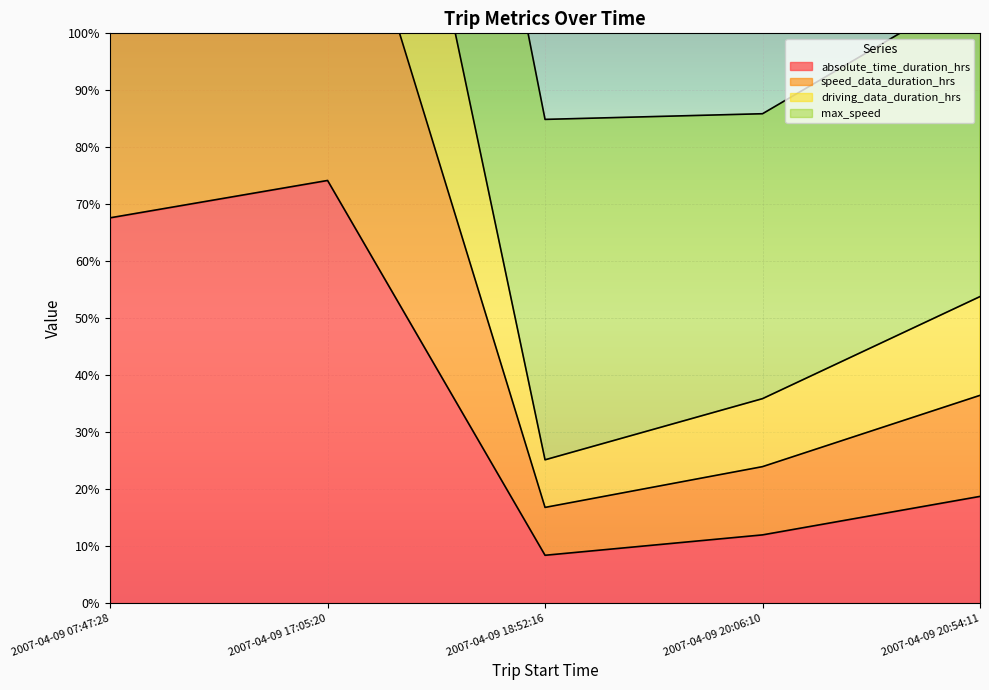

Which series has the widest spread of values?

speed_data_duration_hrs